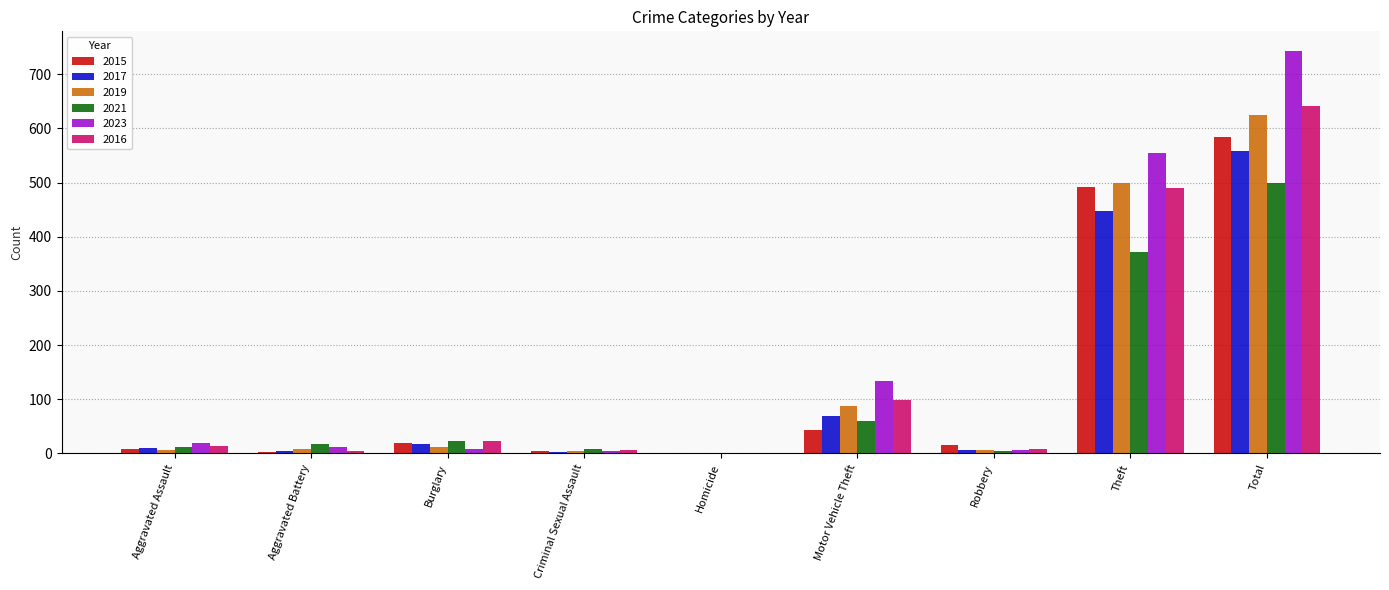

True or false: 2021 has a value of 9 at Criminal Sexual Assault.

True